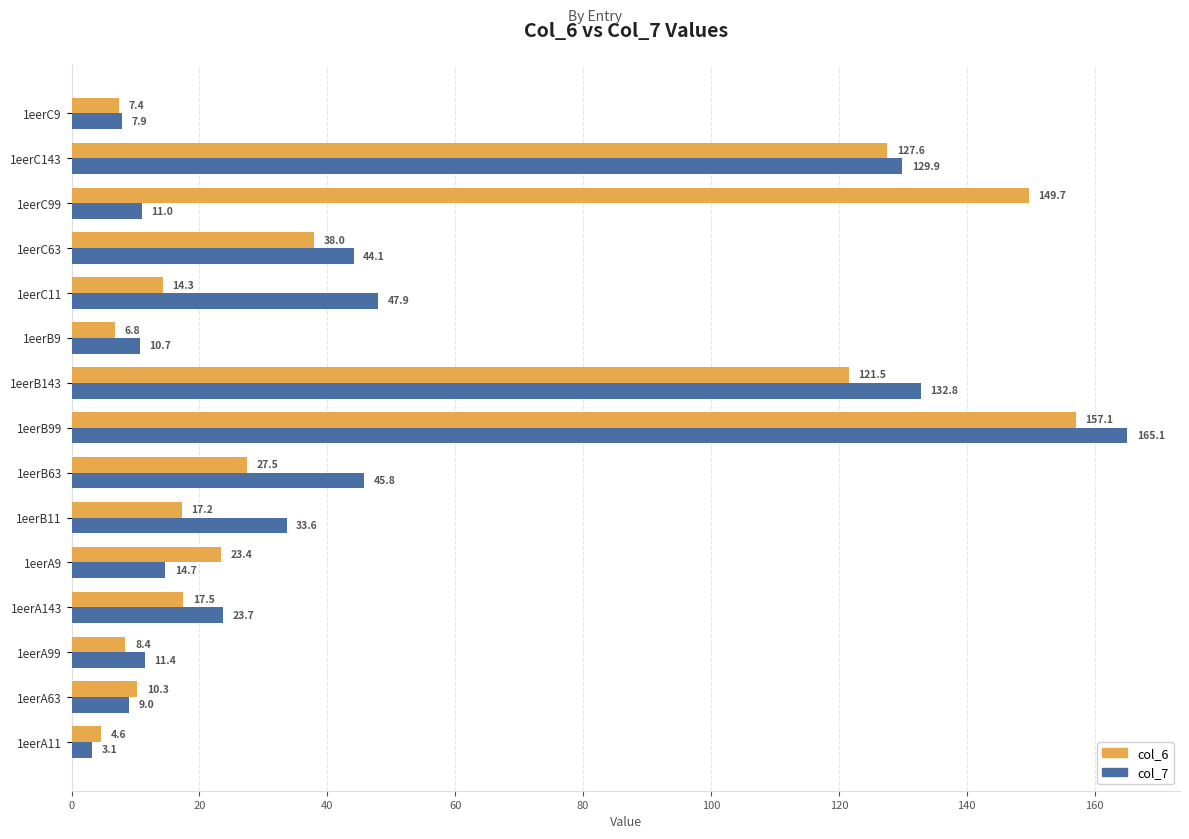

At how many categories does at least one series exceed 55?

4